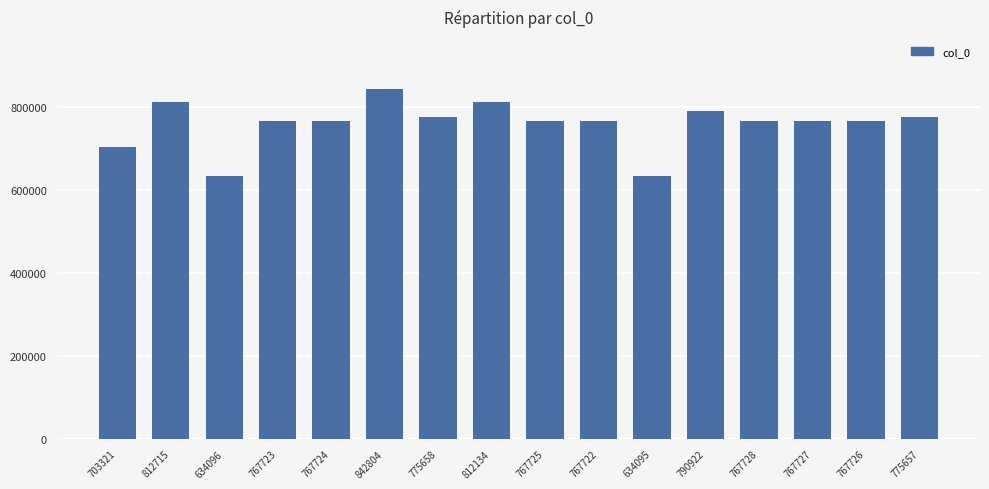

How many values are below 767727?

8